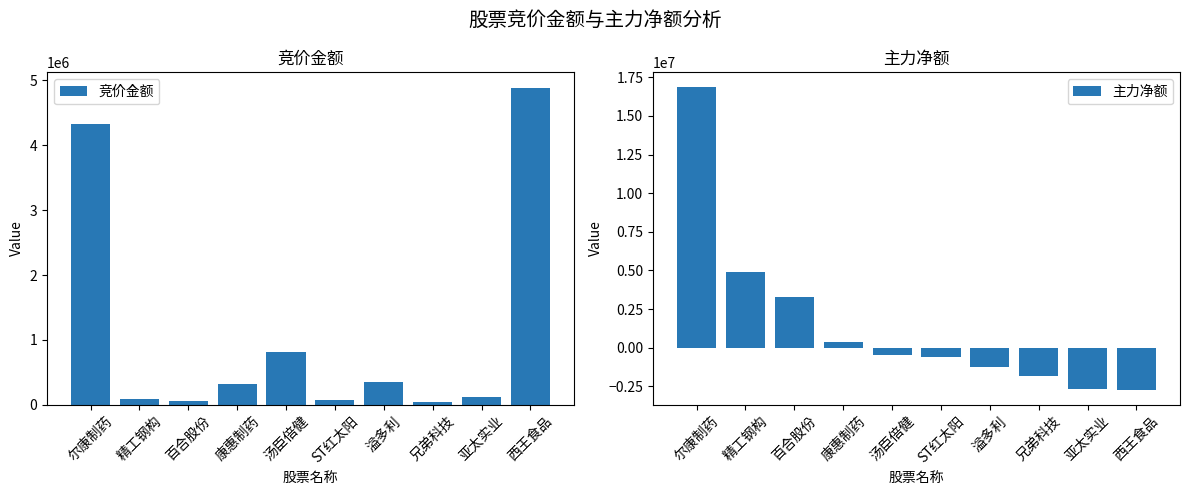

At 百合股份, list the series in order from largest to smallest.

主力净额, 竞价金额